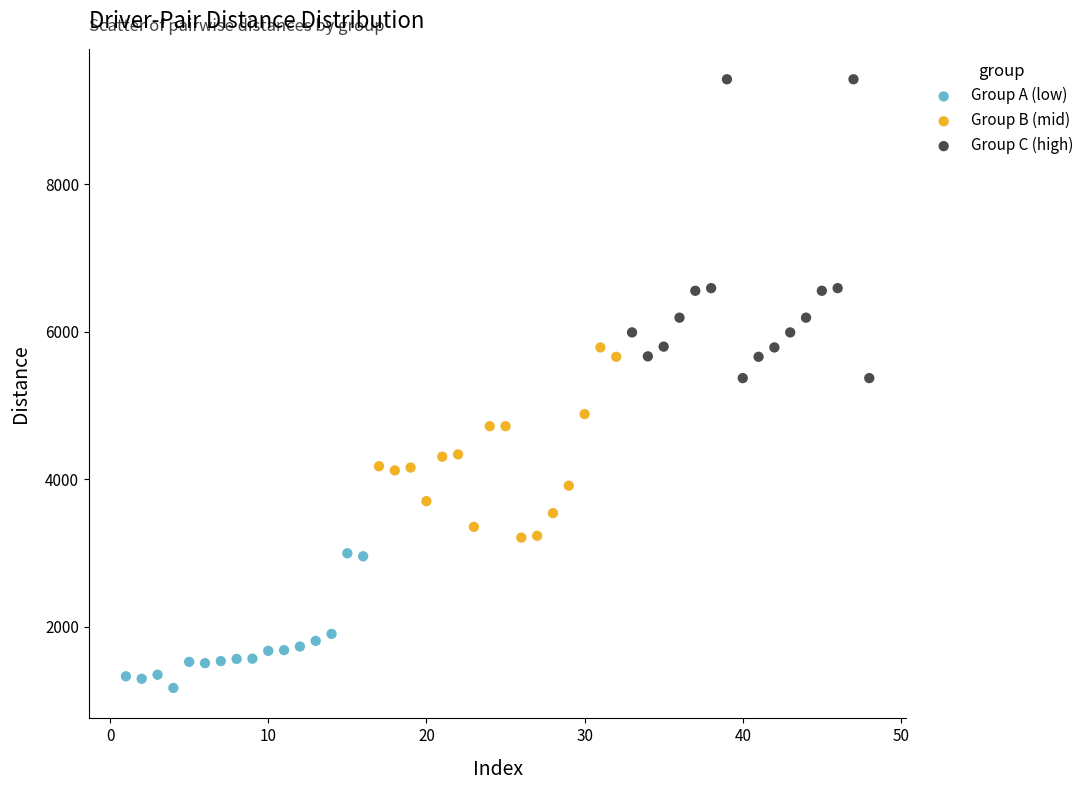

Which series reaches the maximum Y coordinate?

Group C (high)